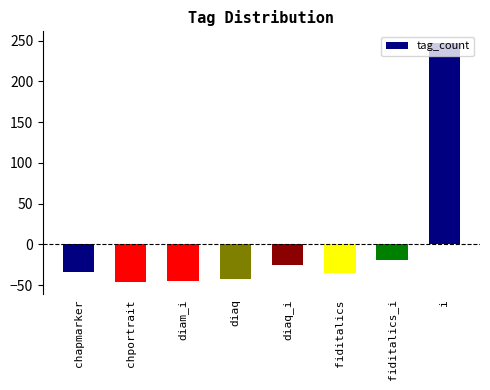

What is the value of the 6th bar from the left?

-35.2